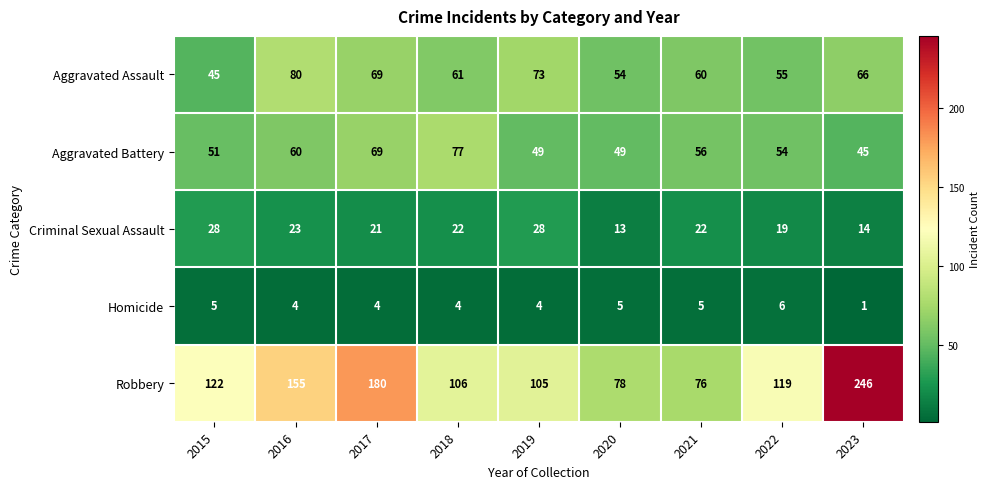

Where does the Aggravated Assault series first go above 61?

2016